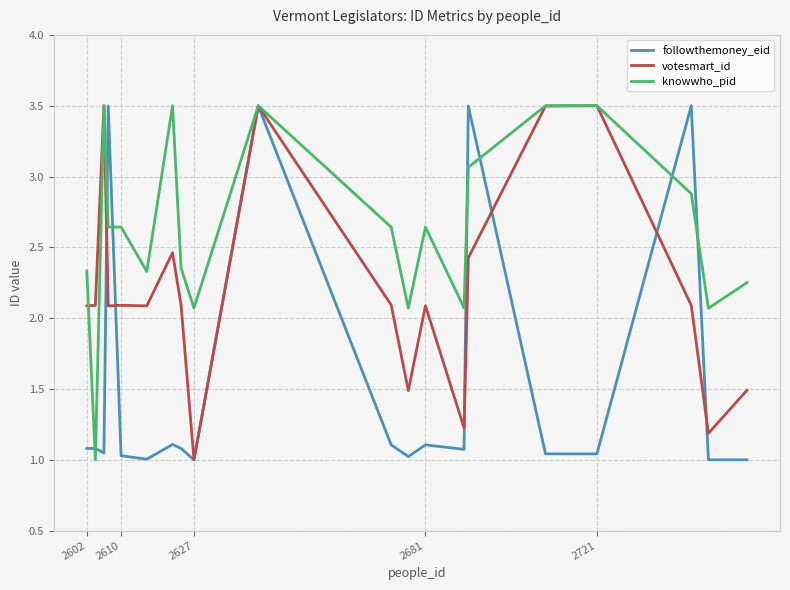

Which series has the largest total across all categories?

knowwho_pid